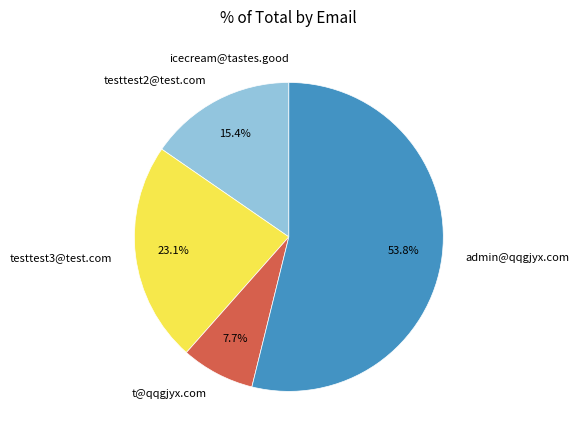

The admin@qqgjyx.com slice represents 47% of the pie. True or false?

False